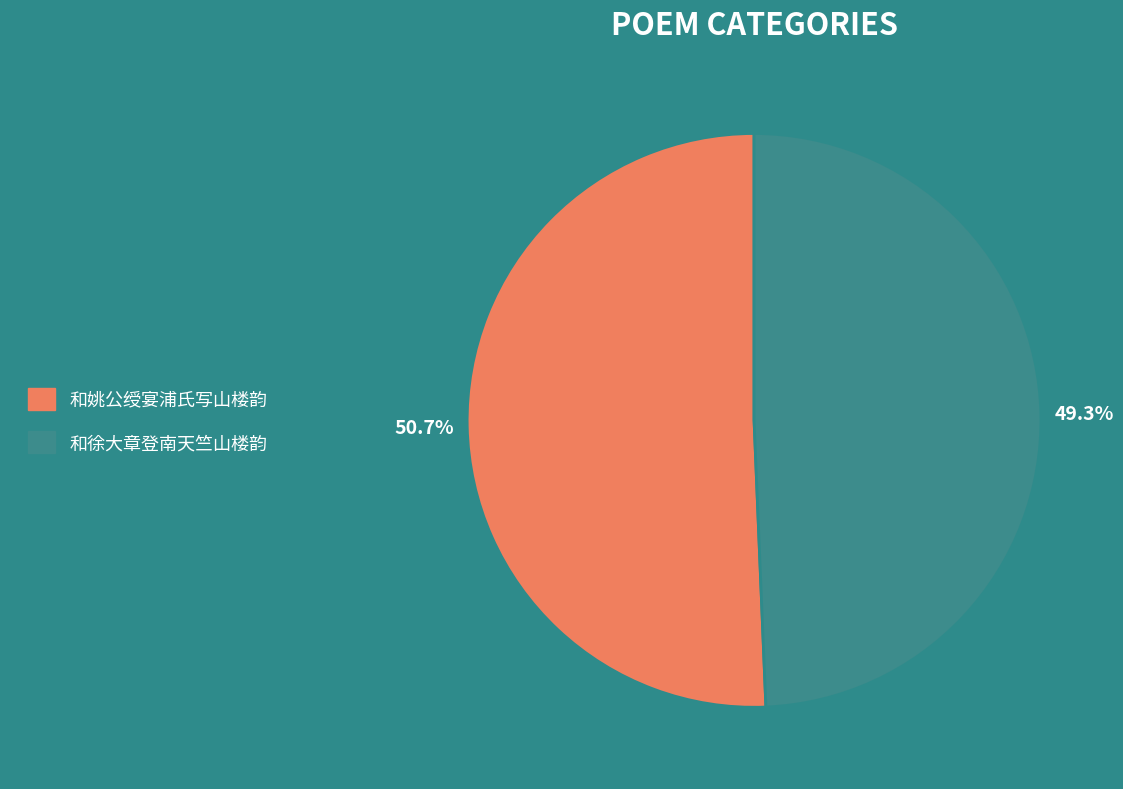

To the nearest percent, what is the difference between the 和姚公绶宴浦氏写山楼韵 and 和徐大章登南天竺山楼韵 slice percentages?

1%